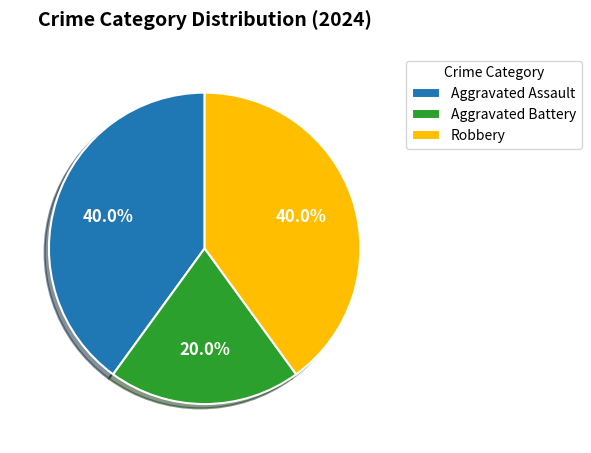

What is the total percentage of Aggravated Battery and Robbery?

60.0%